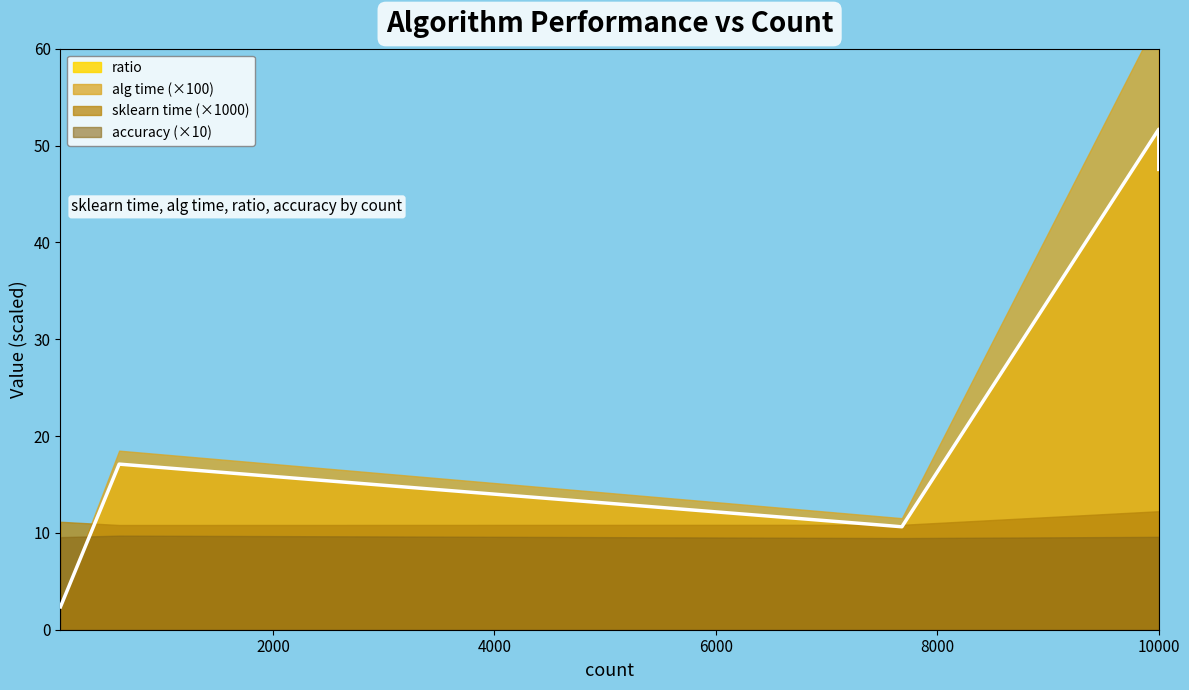

True or false: accuracy and ratio intersect in this chart.

False